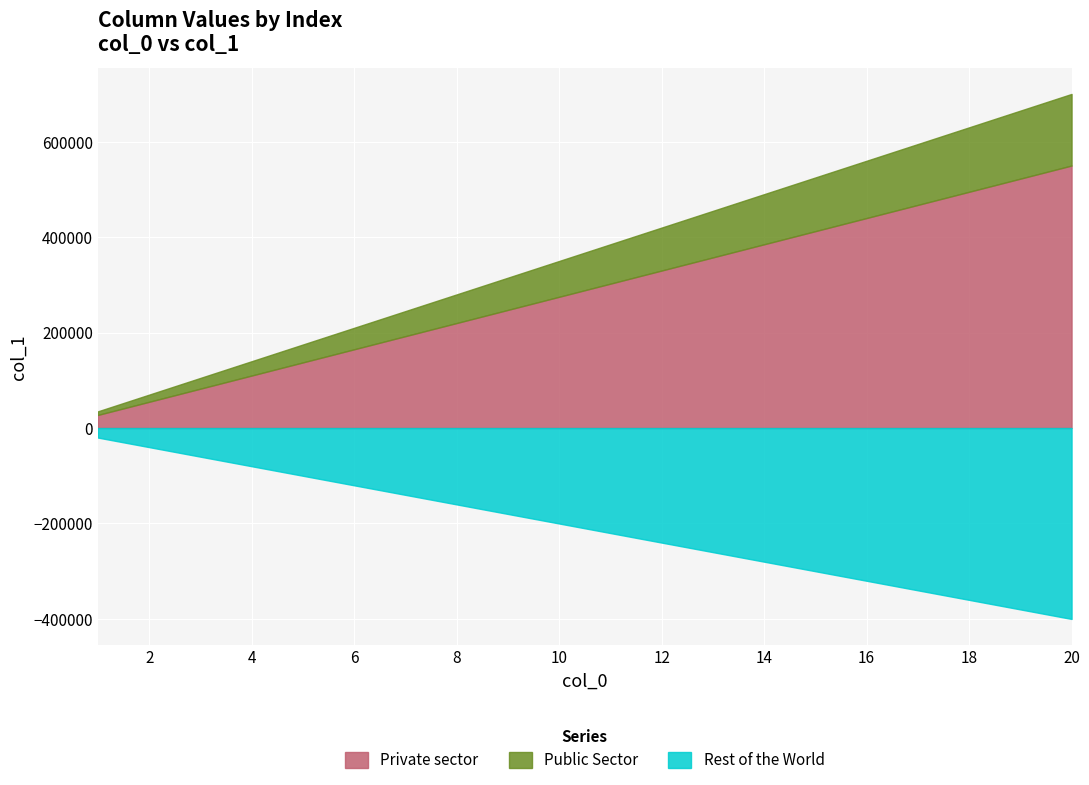

True or false: there are more than 2 points higher than both neighbors.

False